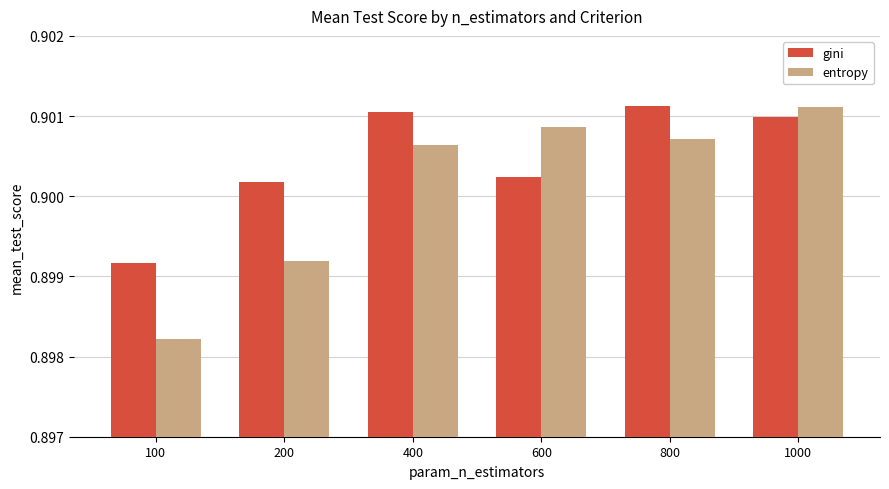

Rank the series at 600 from lowest to highest value.

gini, entropy